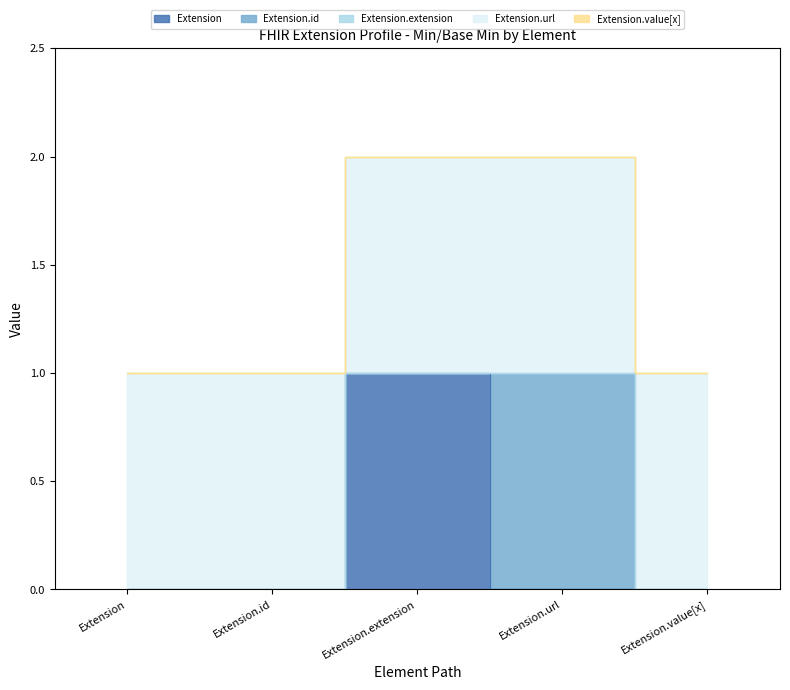

Read the Extension value at Extension.extension.

1